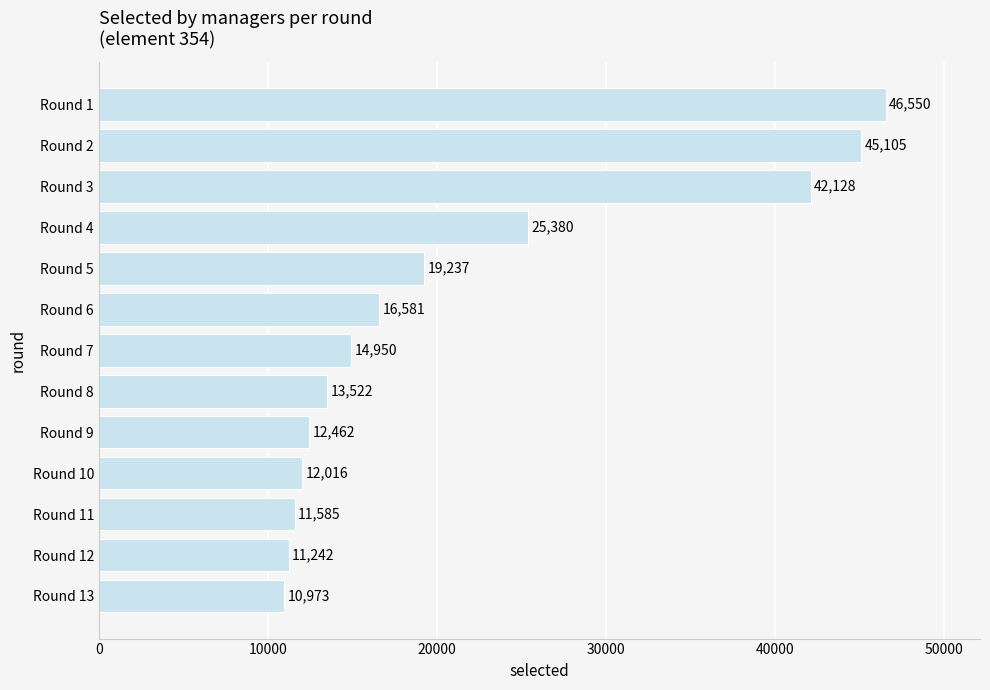

How many data points does each series have?

13